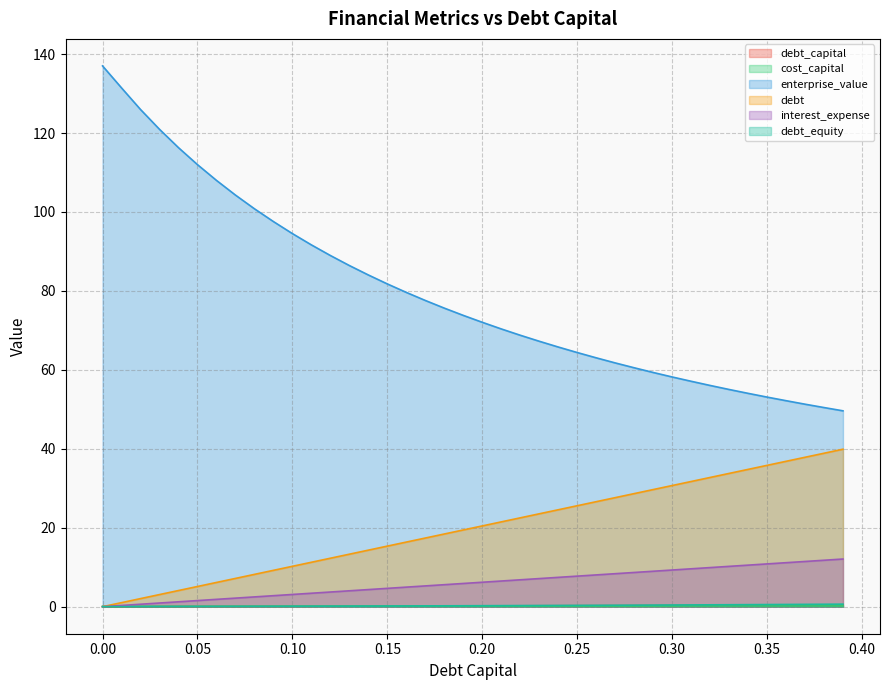

Which series has the largest range (max minus min)?

enterprise_value